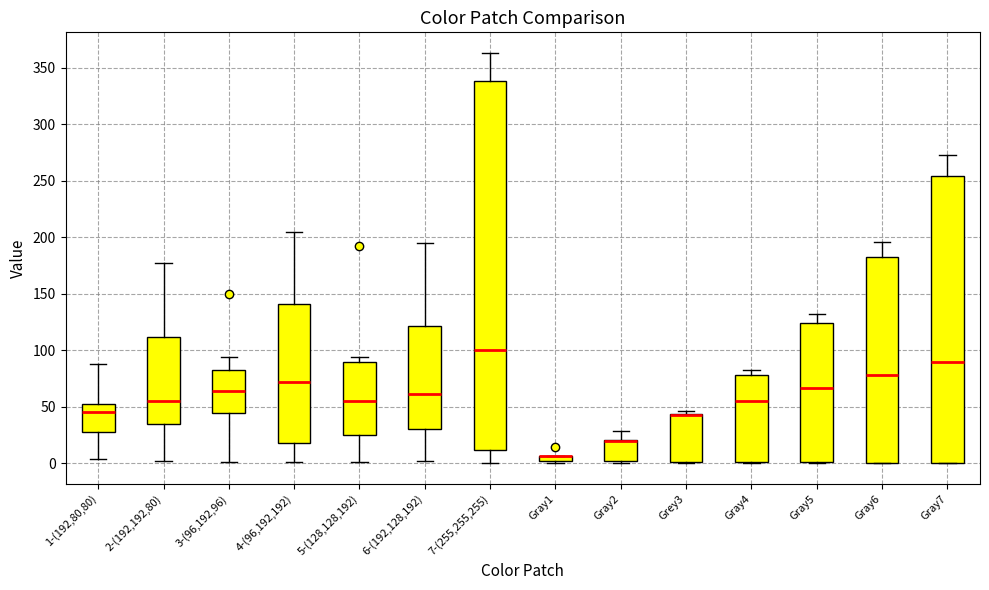

Which box is the tallest, from its lower edge to its upper edge?

7-(255,255,255)